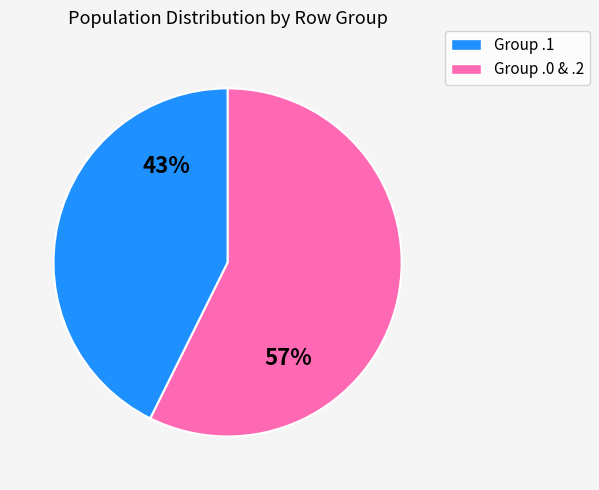

How many segments does this pie chart have?

2